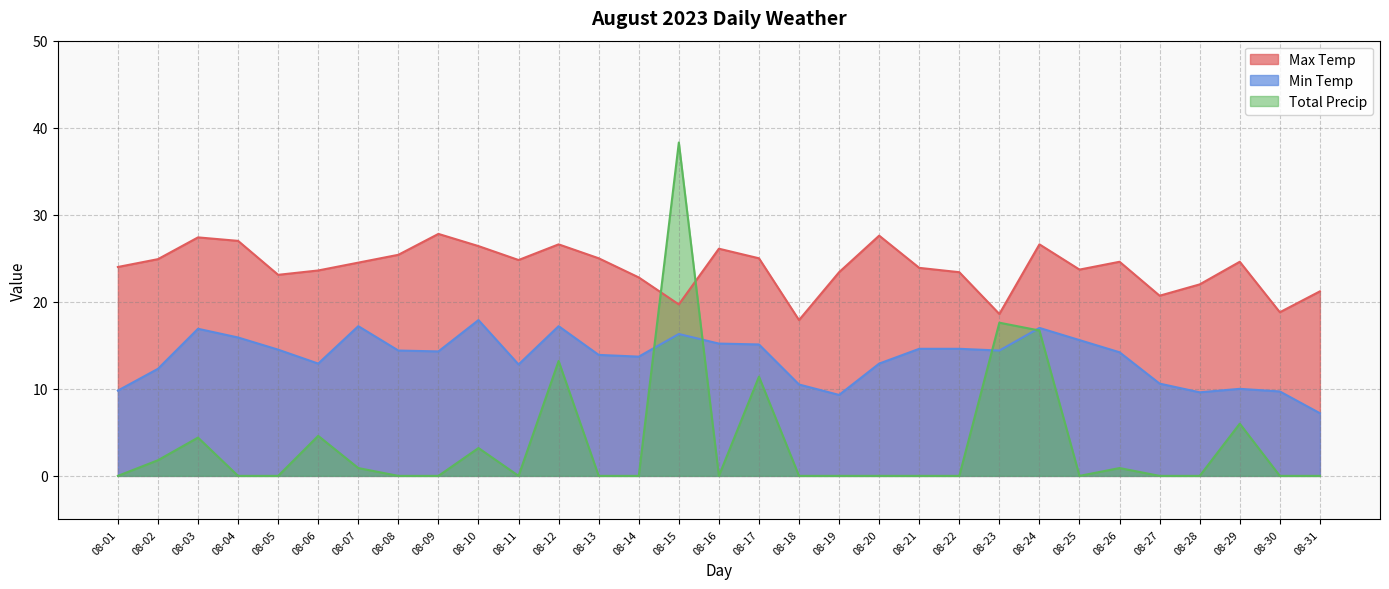

True or false: Total Precip has a value of 1.4 at 08-07.

False